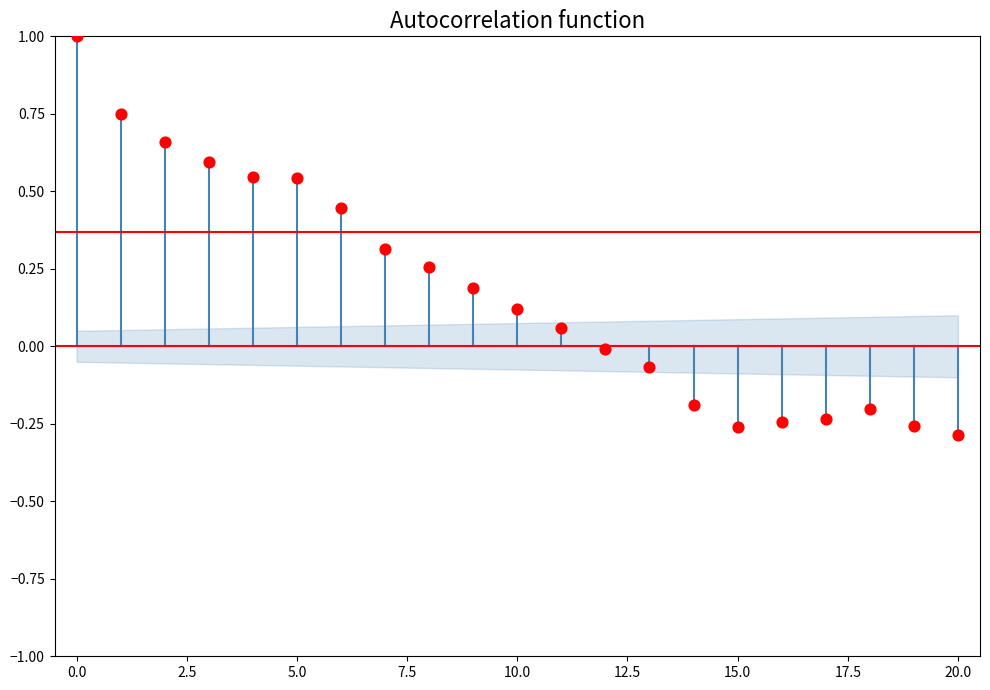

What is the range of Y values (max minus min)?

1.3